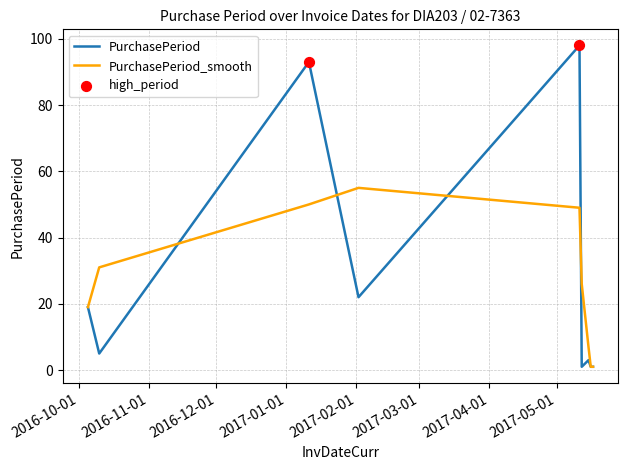

Which series has the widest spread of values?

PurchasePeriod